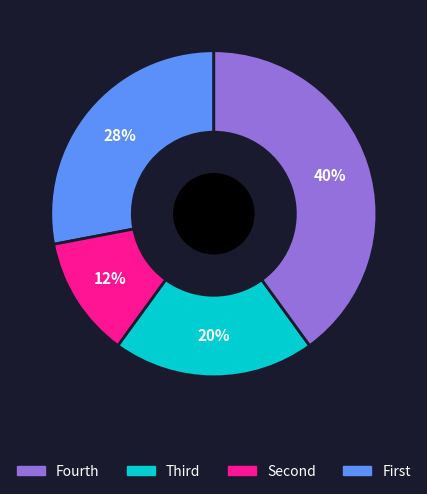

Does any single category account for the majority?

No